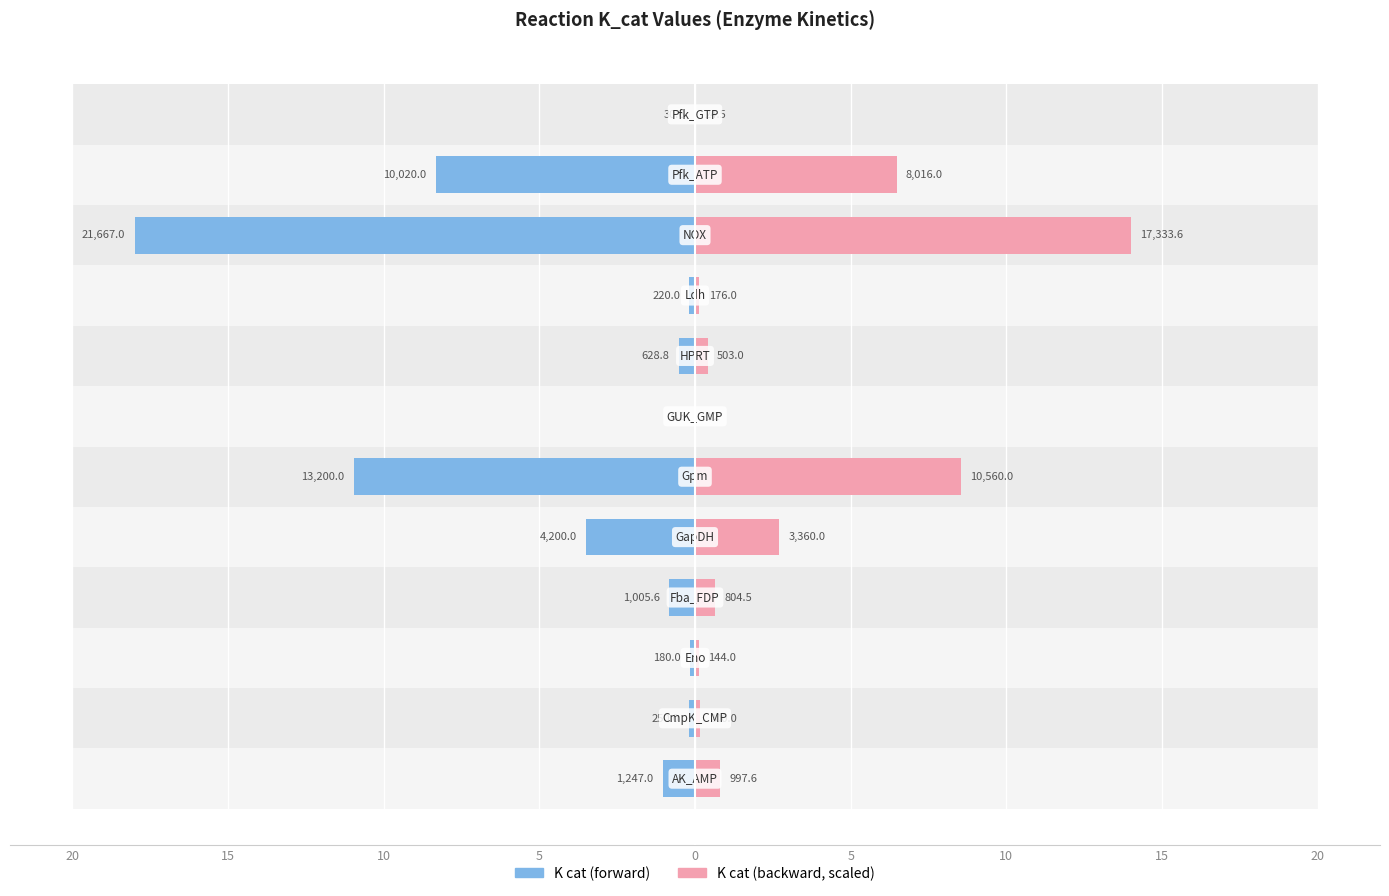

What are all the series names shown in the legend?

K cat (forward), K cat (backward, scaled)